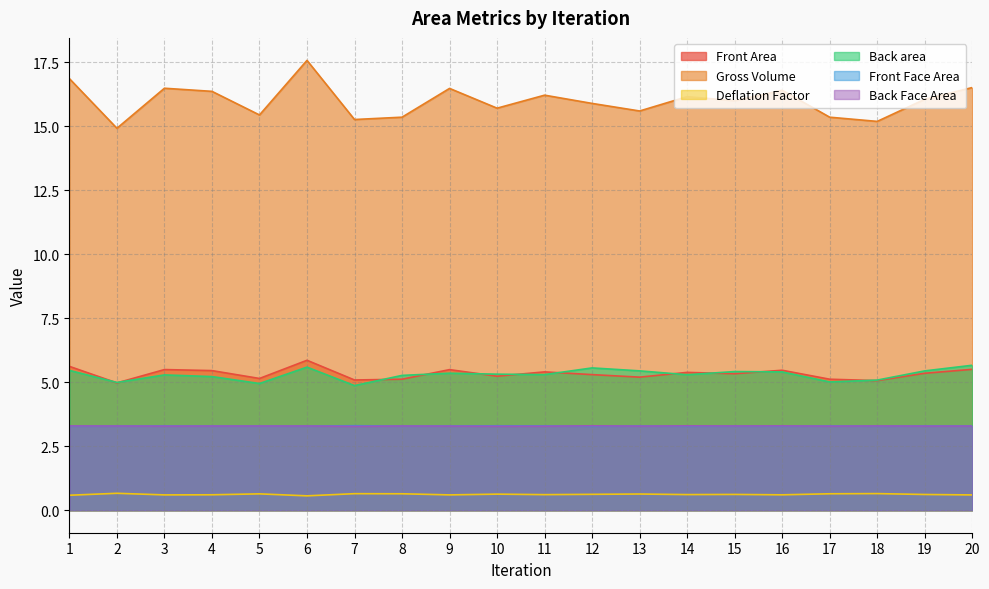

True or false: Gross Volume and Front Area intersect in this chart.

False